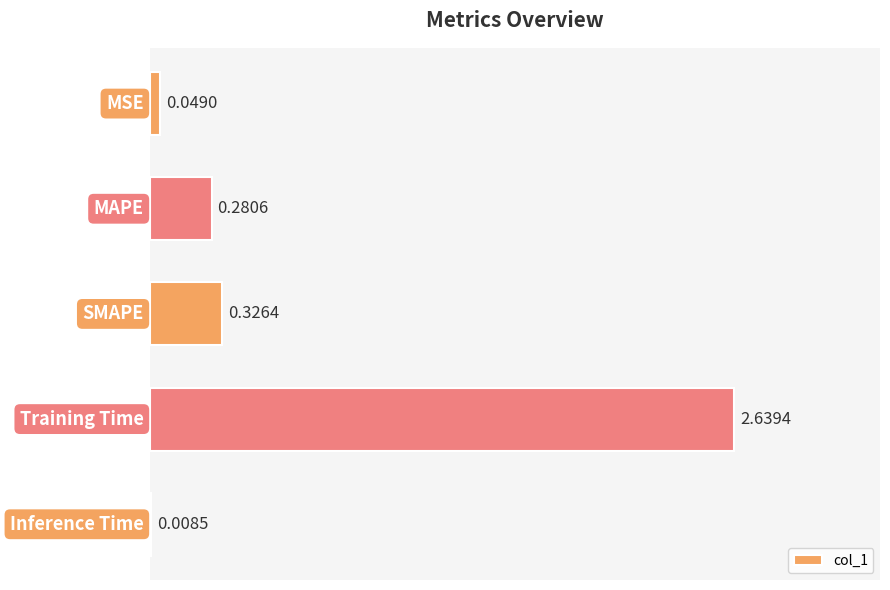

Count the number of categories in the chart.

5